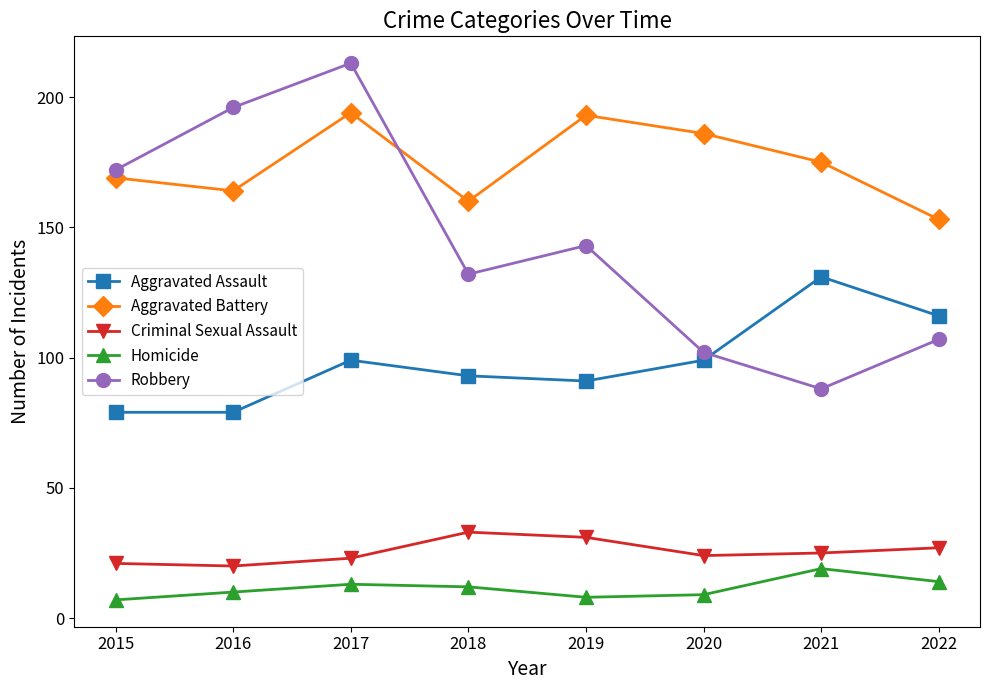

What are all the series names shown in the legend?

Aggravated Assault, Aggravated Battery, Criminal Sexual Assault, Homicide, Robbery